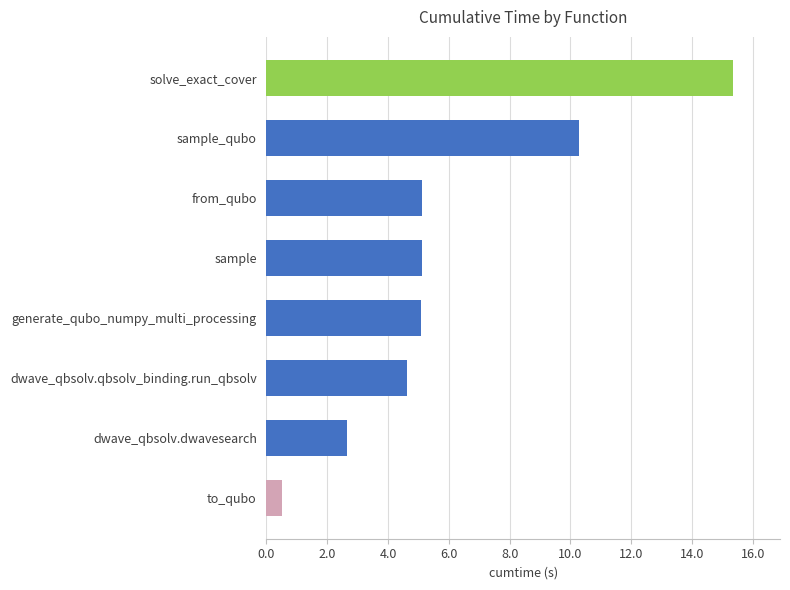

Reading bottom to top, list all the values displayed in this chart.

to_qubo=0.5	dwave_qbsolv.dwavesearch=2.7	dwave_qbsolv.qbsolv_binding.run_qbsolv=4.6	generate_qubo_numpy_multi_processing=5.1	sample=5.1	from_qubo=5.1	sample_qubo=10.3	solve_exact_cover=15.4